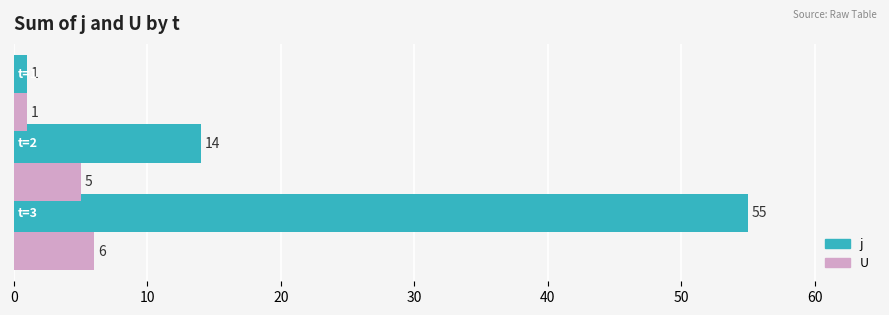

What is the maximum value for U?

6